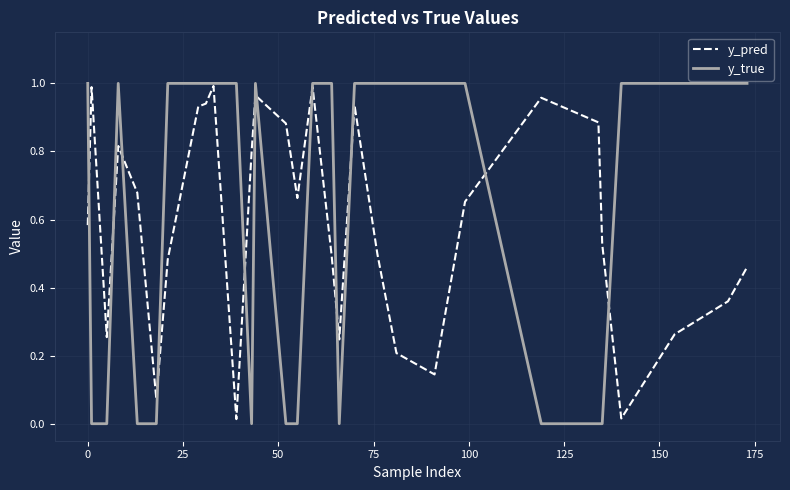

Which series has the largest range (max minus min)?

y_true